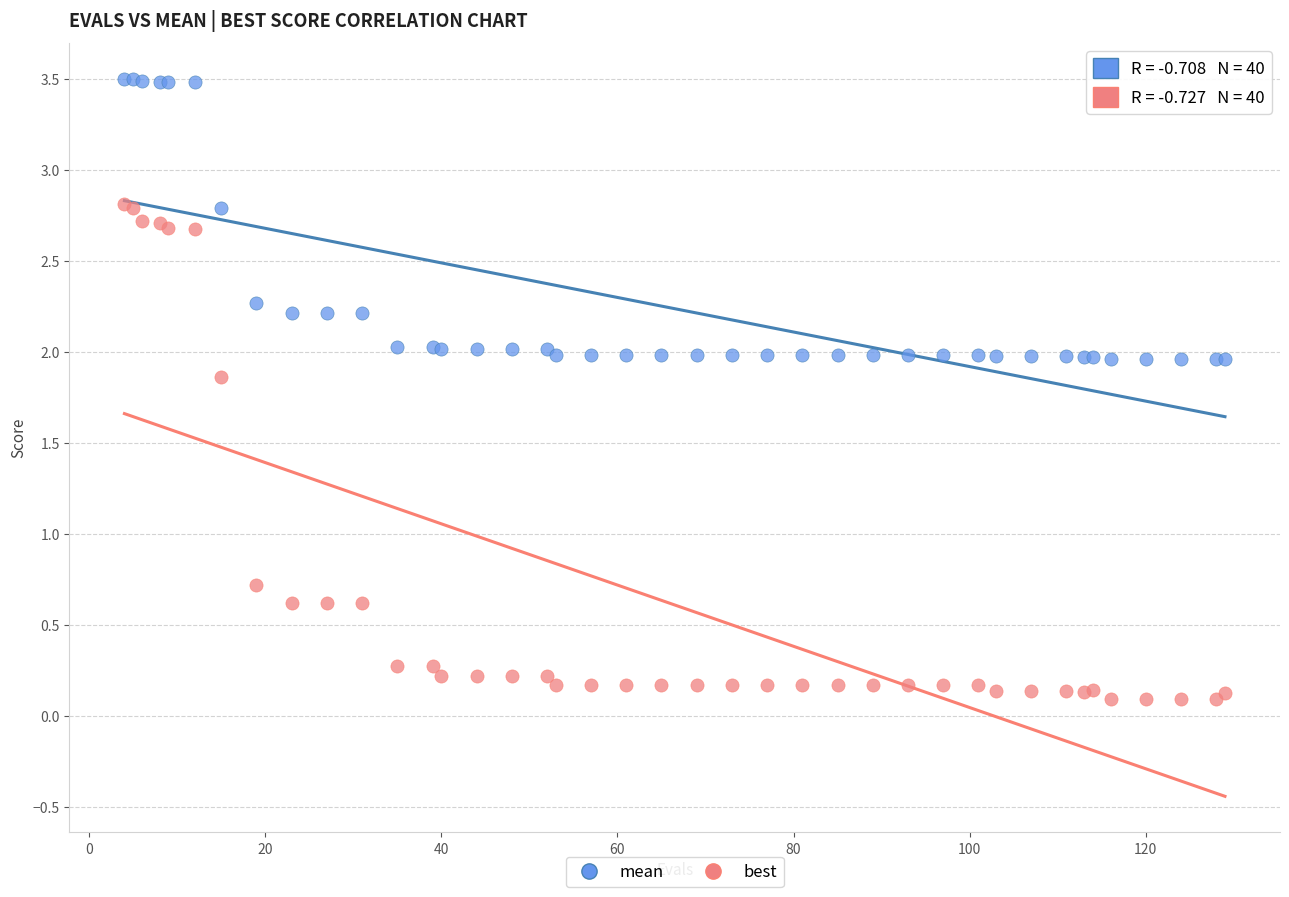

Which series contains the lowest Y value?

best